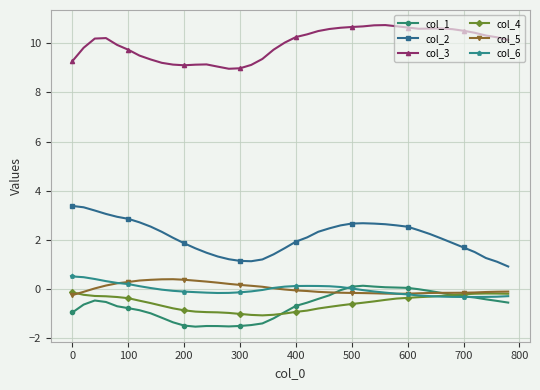

What is the smallest value displayed?

-1.5